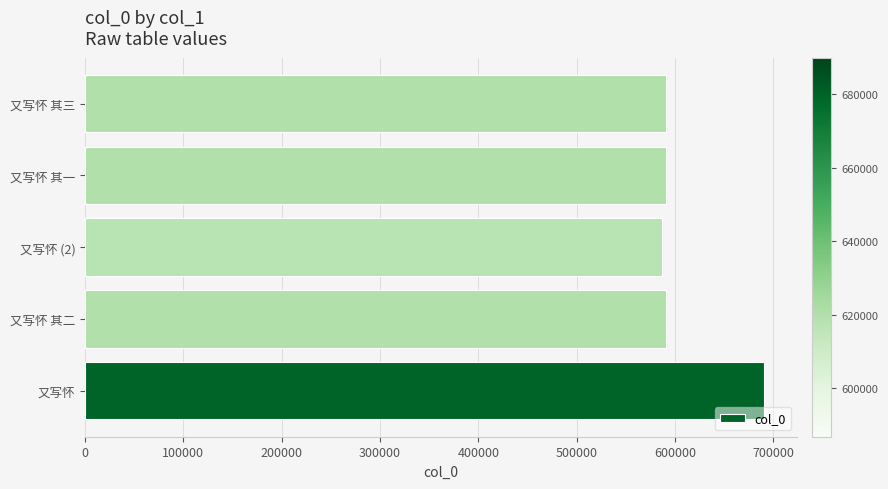

What is the difference between the values at 又写怀 (2) and 又写怀?

103235